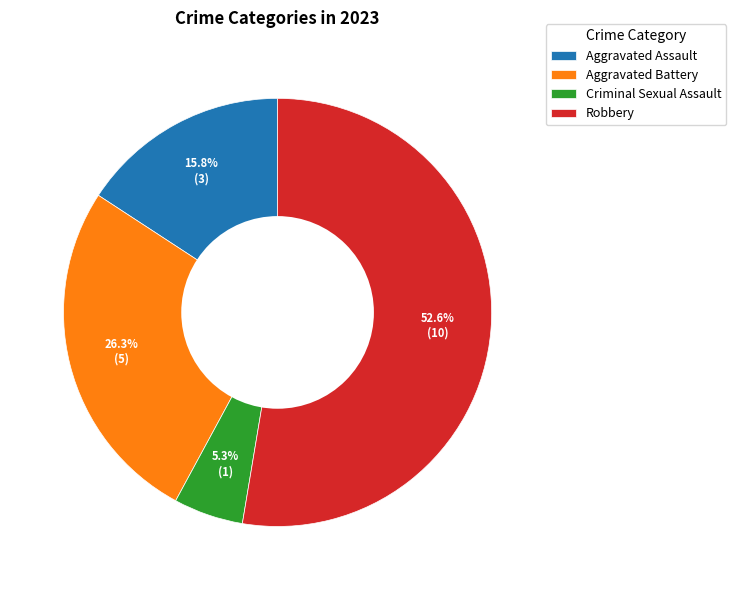

Do Criminal Sexual Assault and Robbery together represent more than half of the pie?

Yes